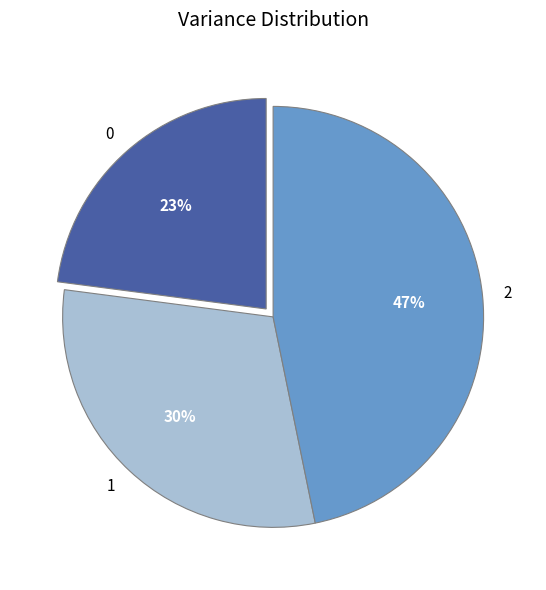

To the nearest percent, what portion does 0 represent?

23%